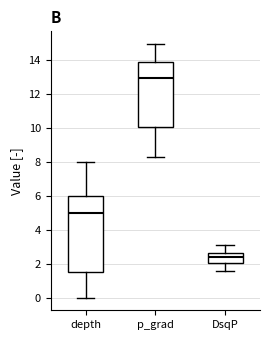

Reading left to right, read every box against the y-axis: the position of its median line, the range the box covers, and the ends of its whiskers. The values are not printed on the chart, so give them approximately, as read against the axis.

depth: median 5.0, box 1.6 to 6.0, whiskers 0.0 to 8.0
p_grad: median 13.0, box 10.0 to 13.8, whiskers 8.2 to 15.0
DsqP: median 2.4, box 2.0 to 2.6, whiskers 1.6 to 3.2